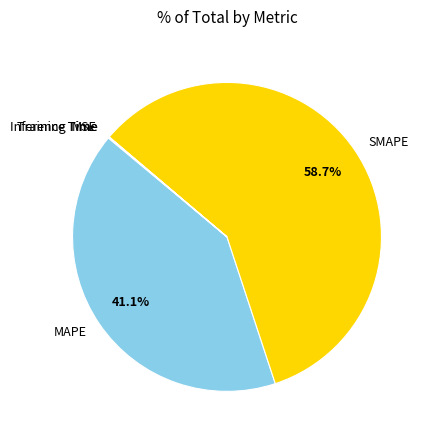

To the nearest percent, what portion does SMAPE represent?

59%